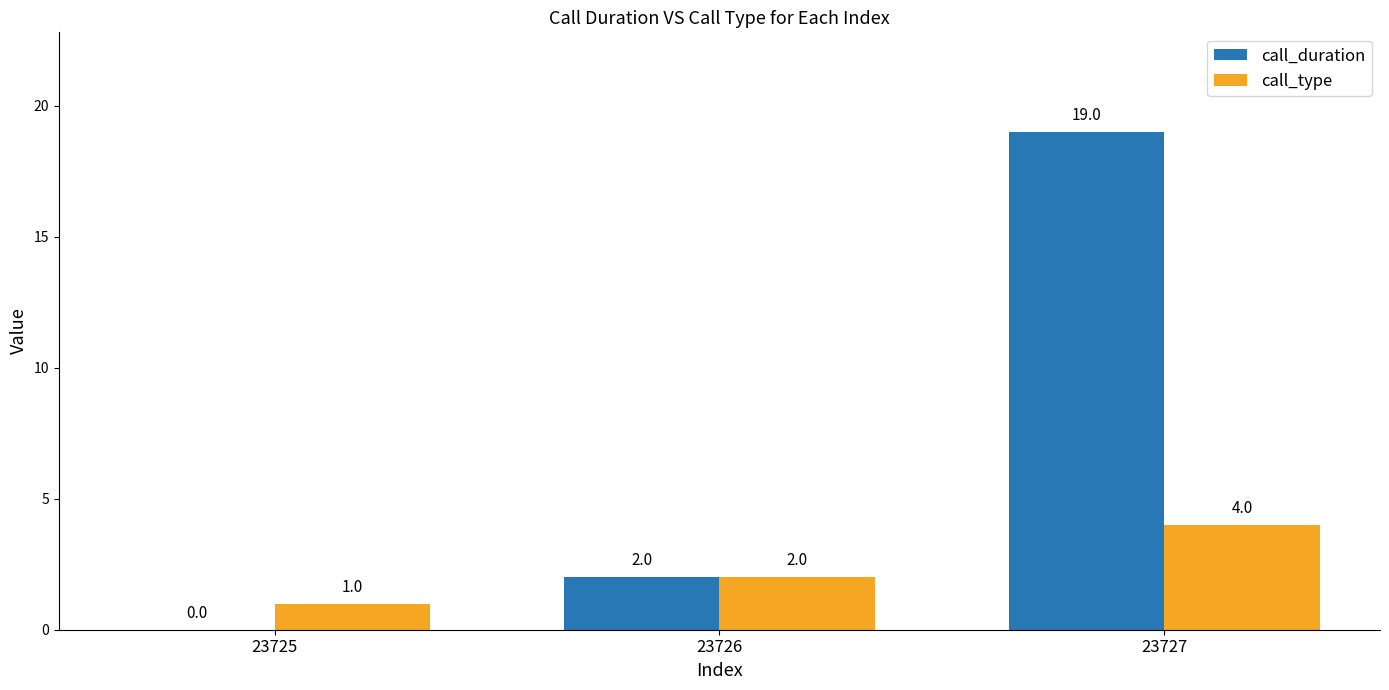

Is the value of call_type at 23726 greater than the value of call_duration at 23727?

No